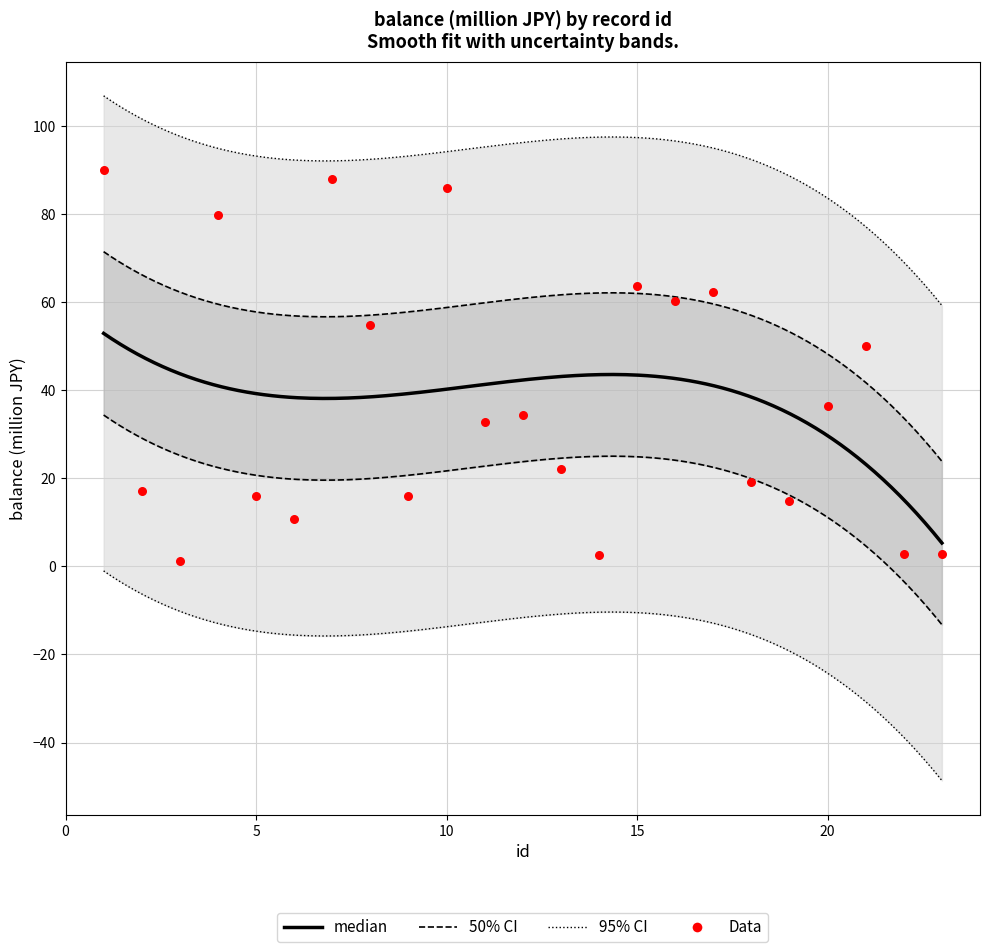

Approximately how many times larger is the value at 21 compared to 3?

45.0